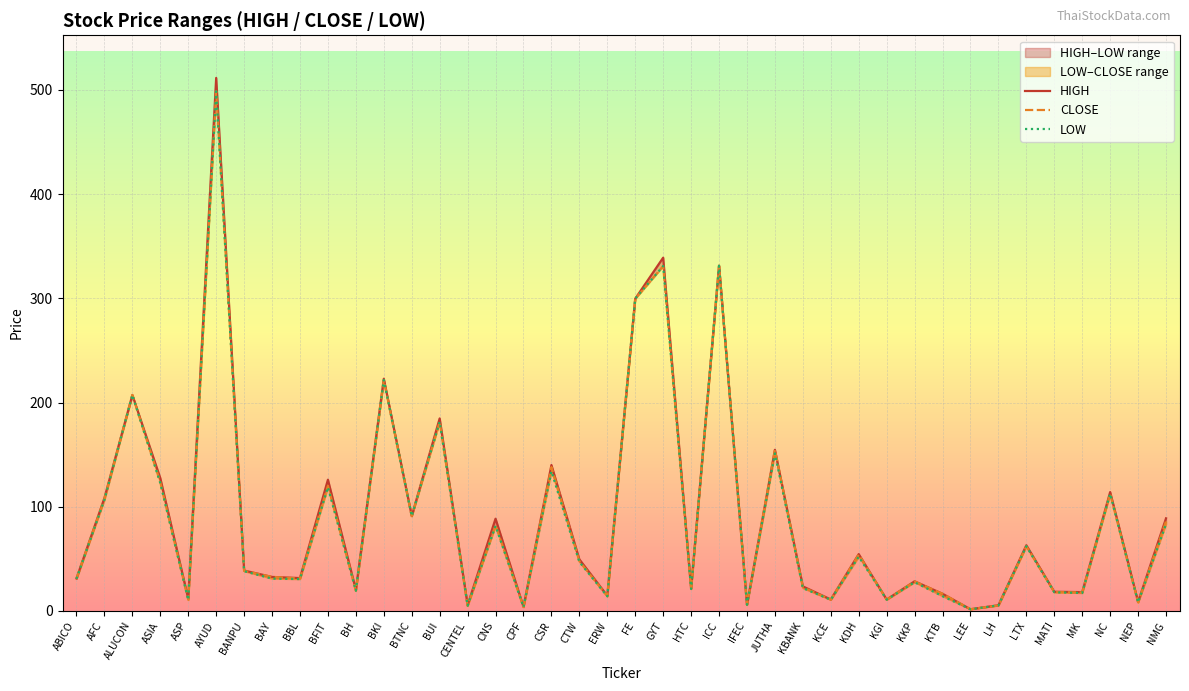

What position from the right is JUTHA?

15